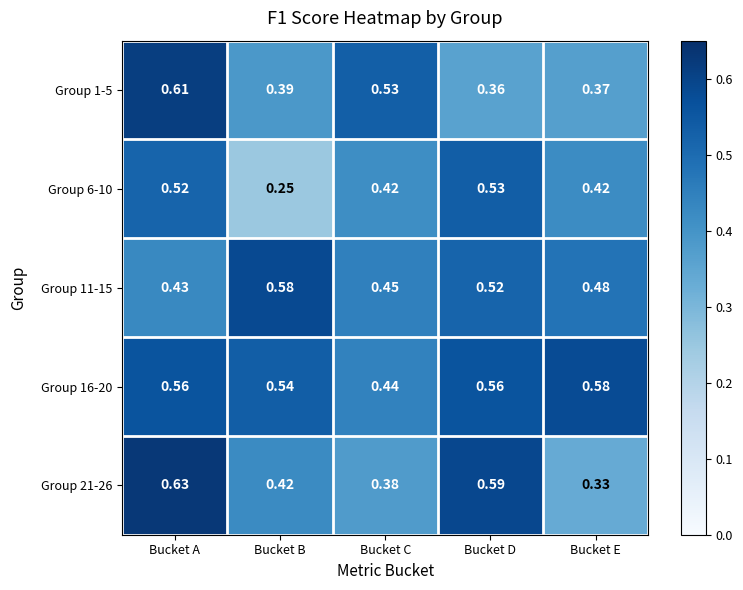

At which category is the sum across all series the highest?

Bucket A